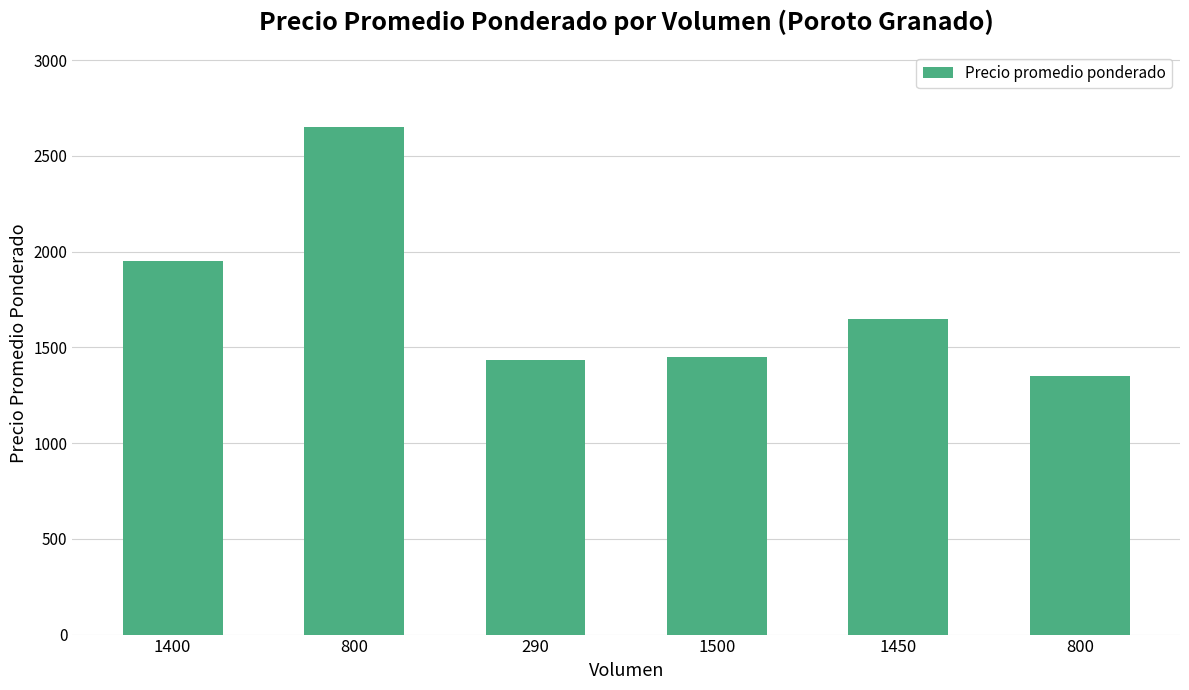

How many series are shown in this chart?

1